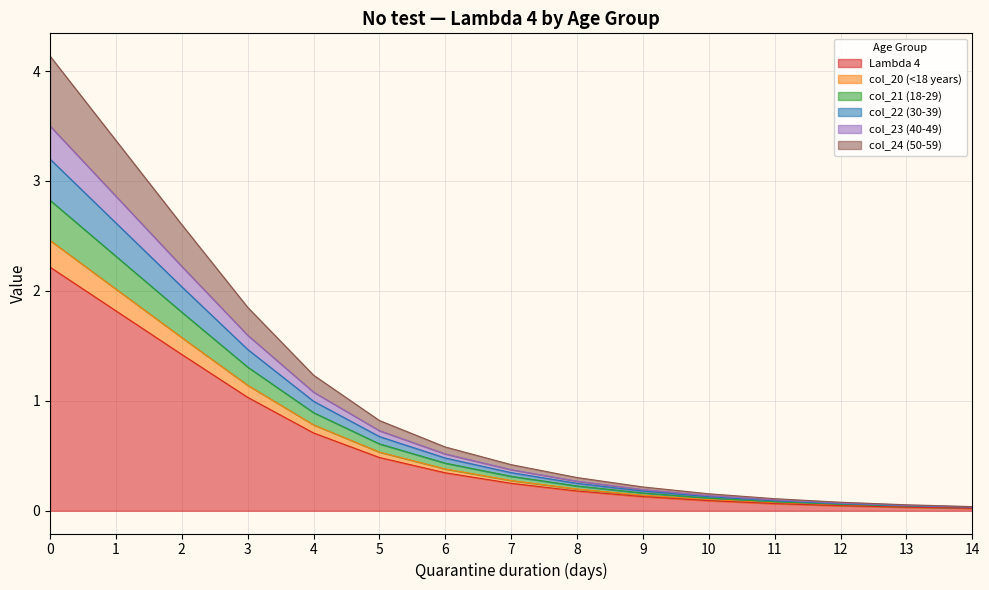

The value of col_22 (30-39) at 14 is 0.0. True or false?

True